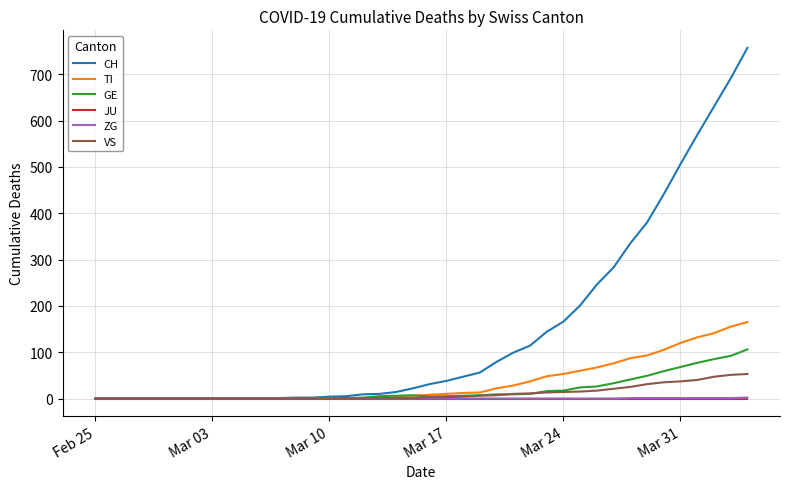

What is the maximum value shown in the chart?

757